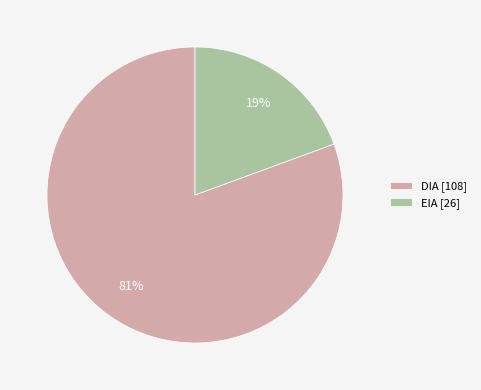

Does any single category account for the majority?

Yes